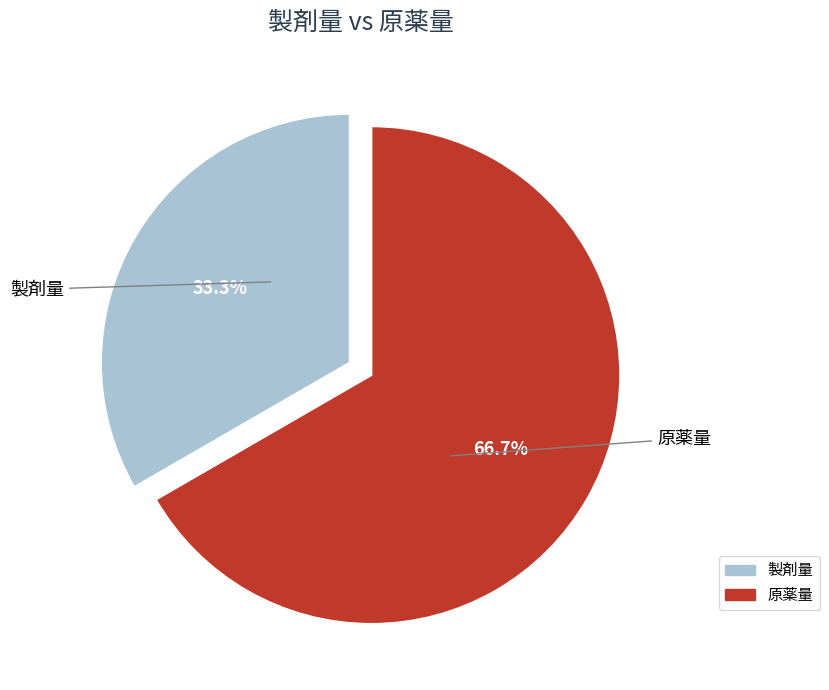

Which category has the biggest portion of the pie?

原薬量